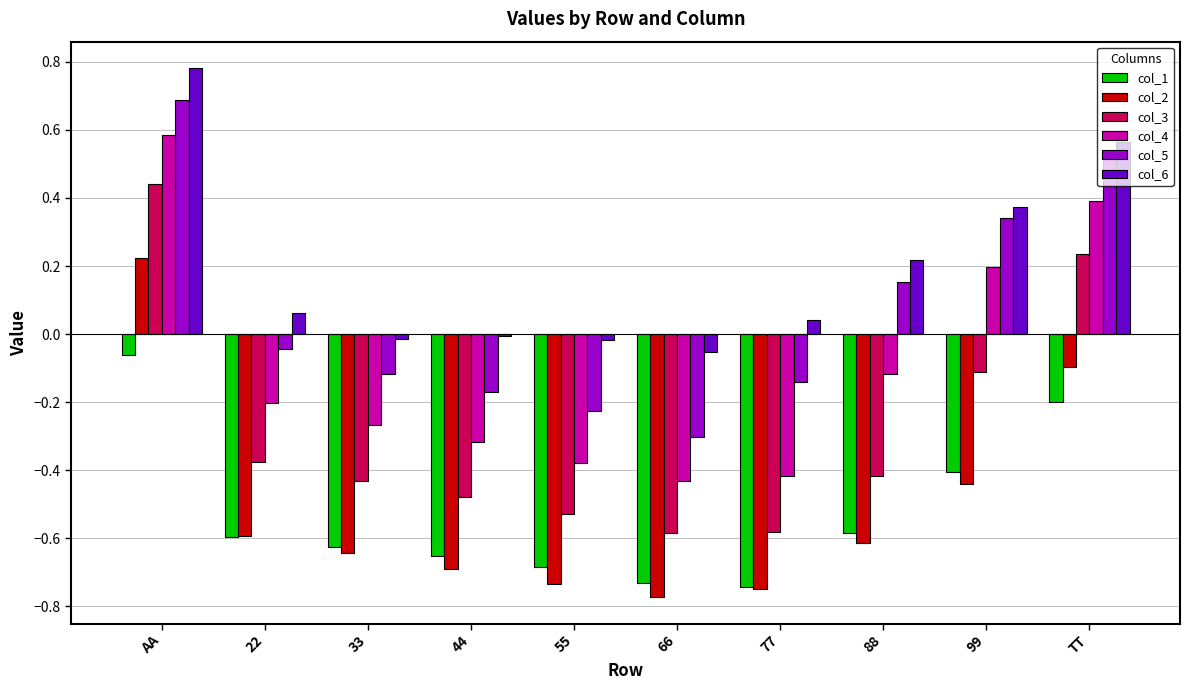

True or false: col_6 has a value of 0.0 at 77.

True